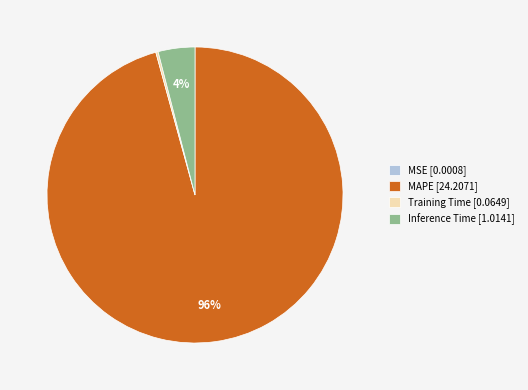

To the nearest percent, what is the average slice percentage?

25%